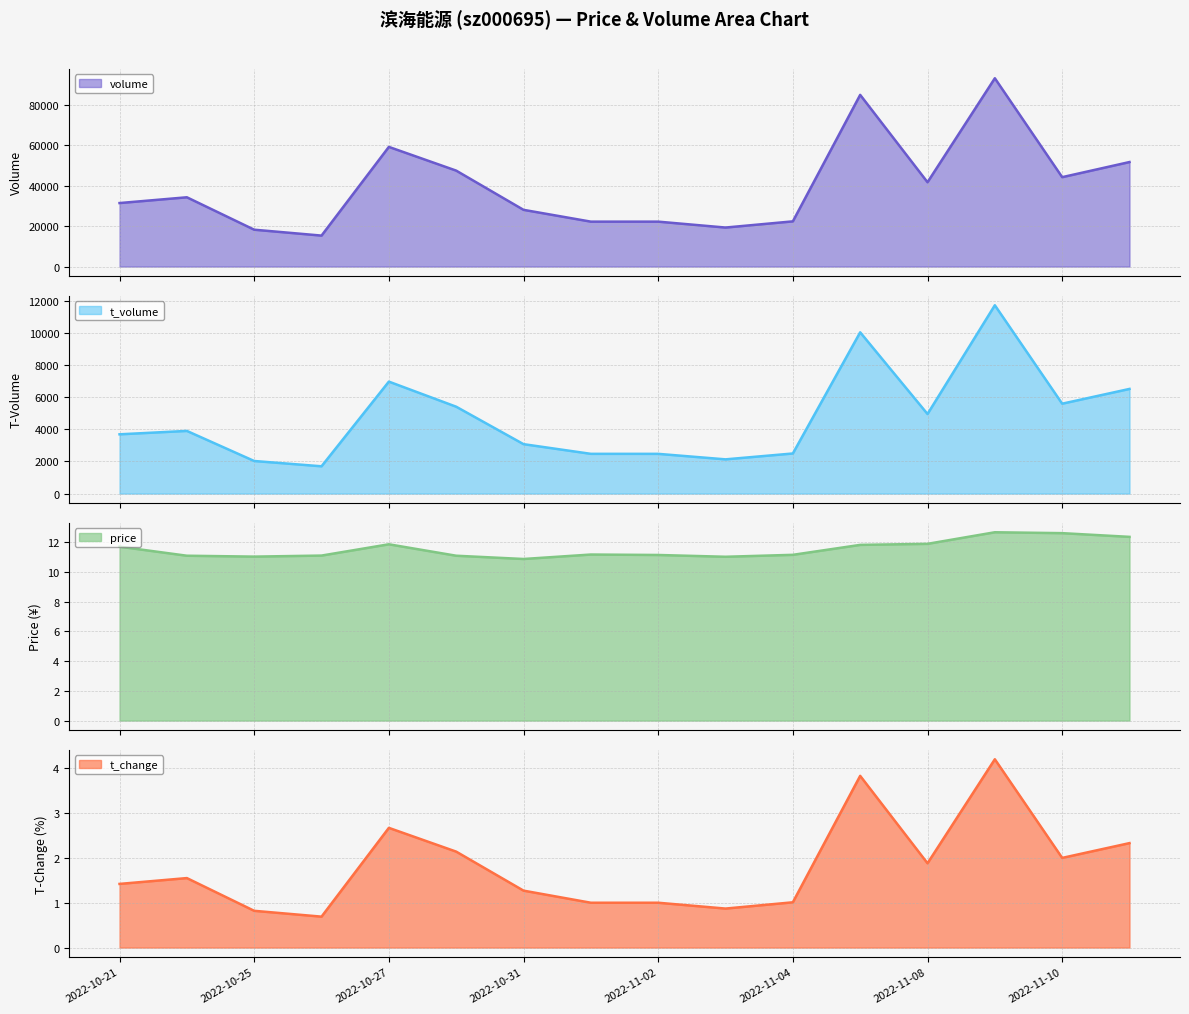

Which label corresponds to the largest value in the chart?

2022-11-09